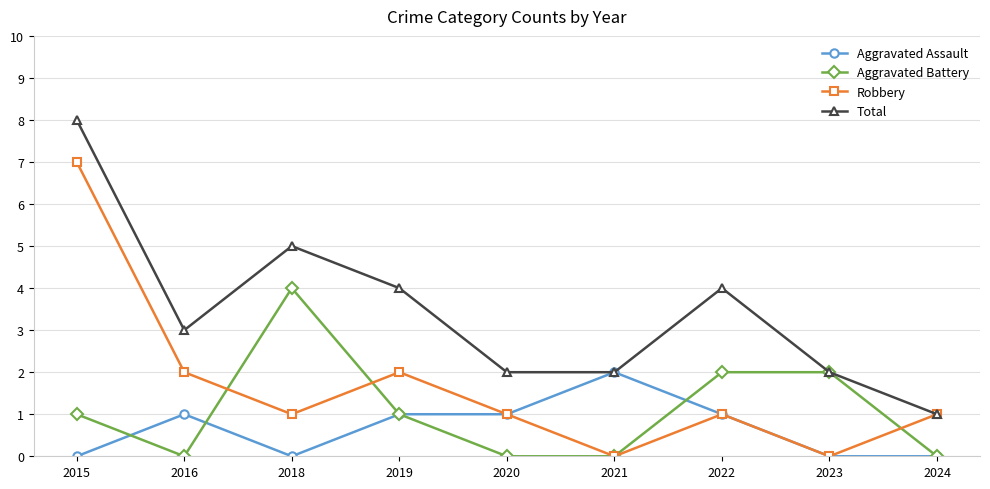

Reading left to right, extract all data points from this chart.

Aggravated Assault: 0	1	0	1	1	2	1	0	0
Aggravated Battery: 1	0	4	1	0	0	2	2	0
Robbery: 7	2	1	2	1	0	1	0	1
Total: 8	3	5	4	2	2	4	2	1